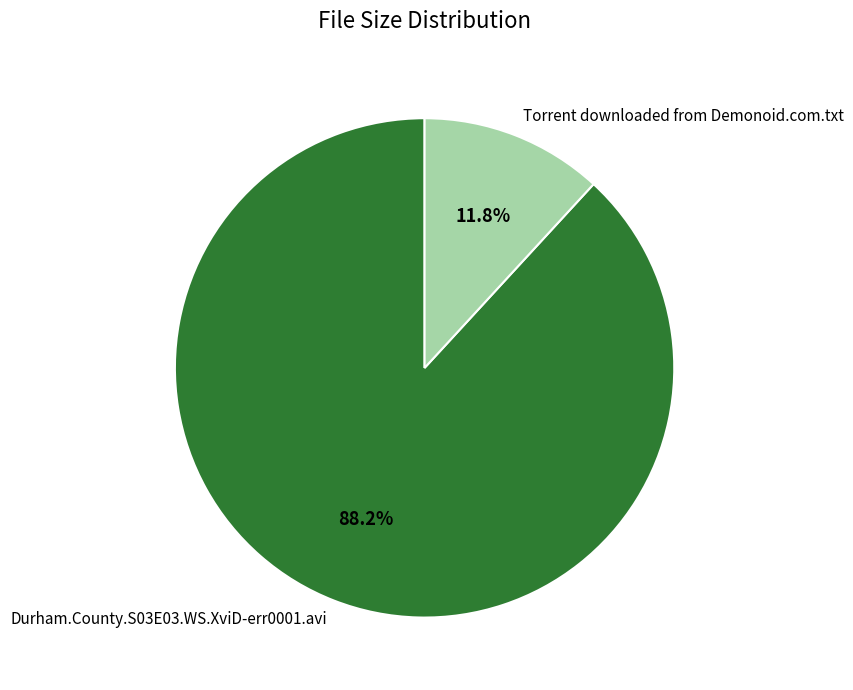

Between Durham.County.S03E03.WS.XviD-err0001.avi and Torrent downloaded from Demonoid.com.txt, which is larger?

Durham.County.S03E03.WS.XviD-err0001.avi